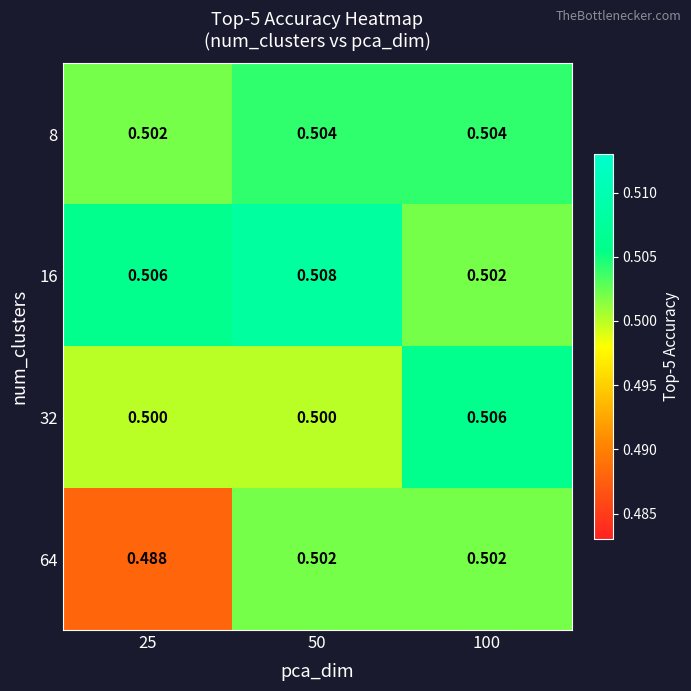

Is the value of 8 at 100 greater than the value of 32 at 25?

Yes